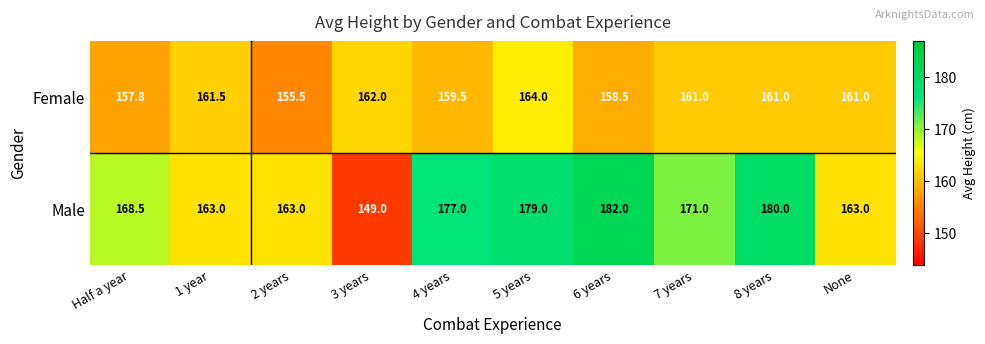

Rank the series at 4 years from lowest to highest value.

Female, Male